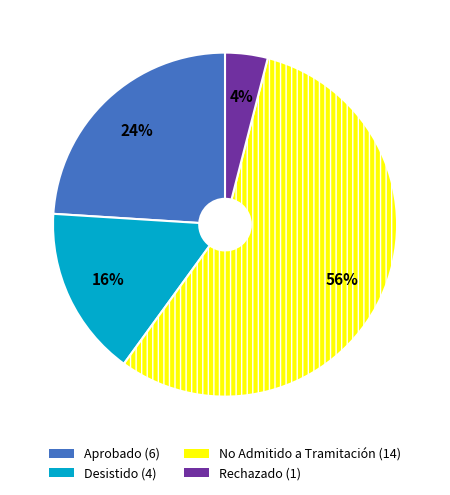

To the nearest percent, what is the average slice percentage?

25%